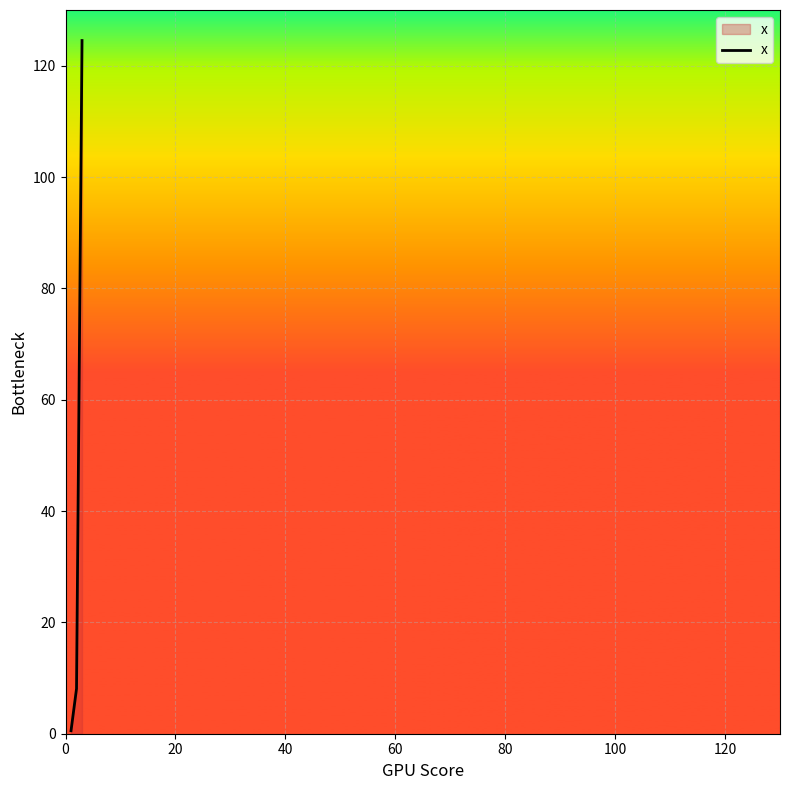

What is the maximum value shown in the chart?

124.5